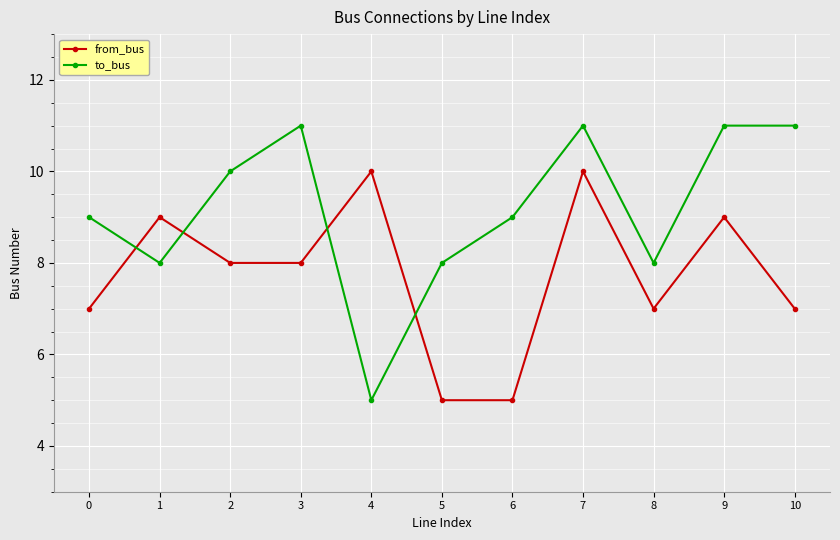

How many lines are shown in the chart?

2